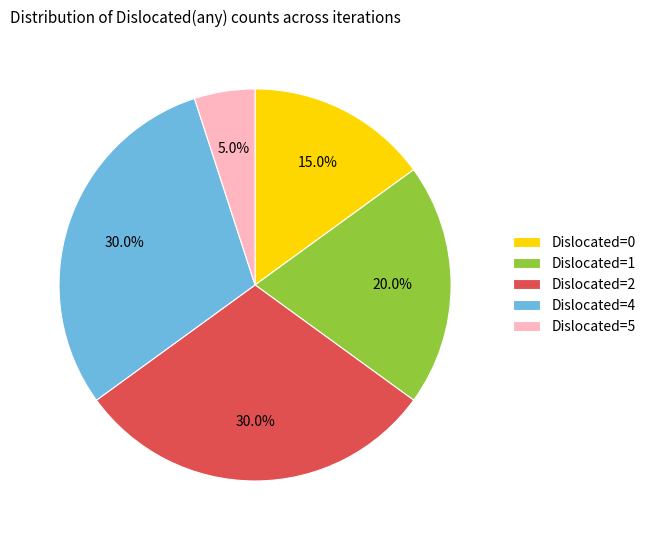

How many segments does this pie chart have?

5